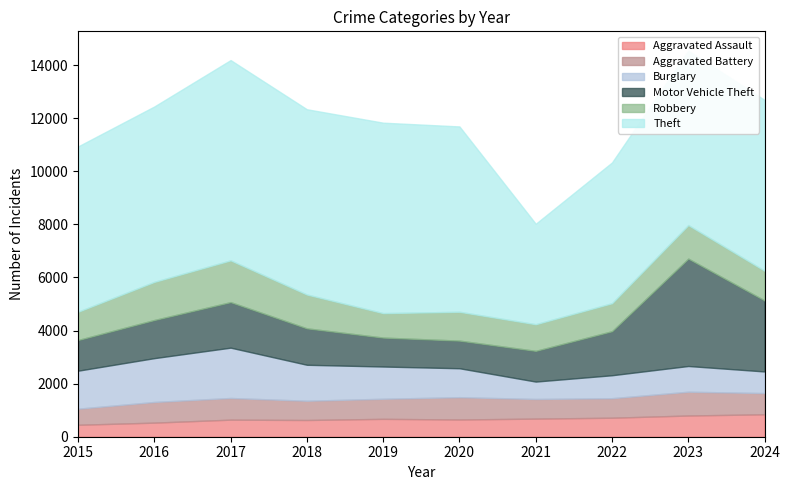

What is the sum of the Burglary values at 2021 and 2015?

2086